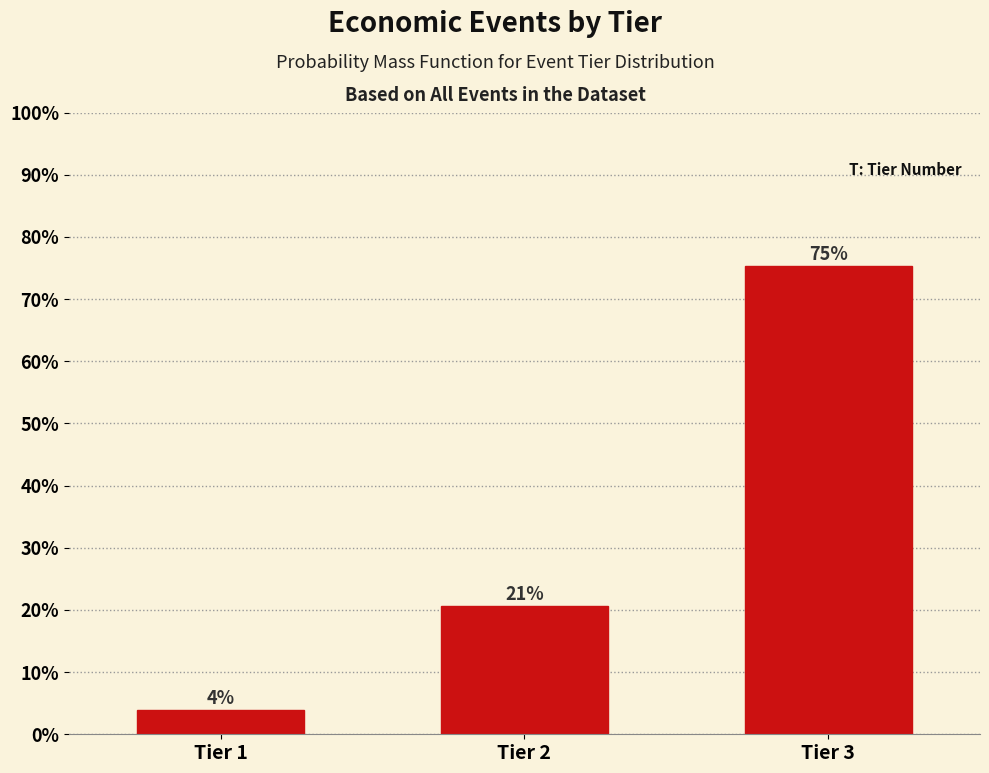

How many bars are there in total?

3